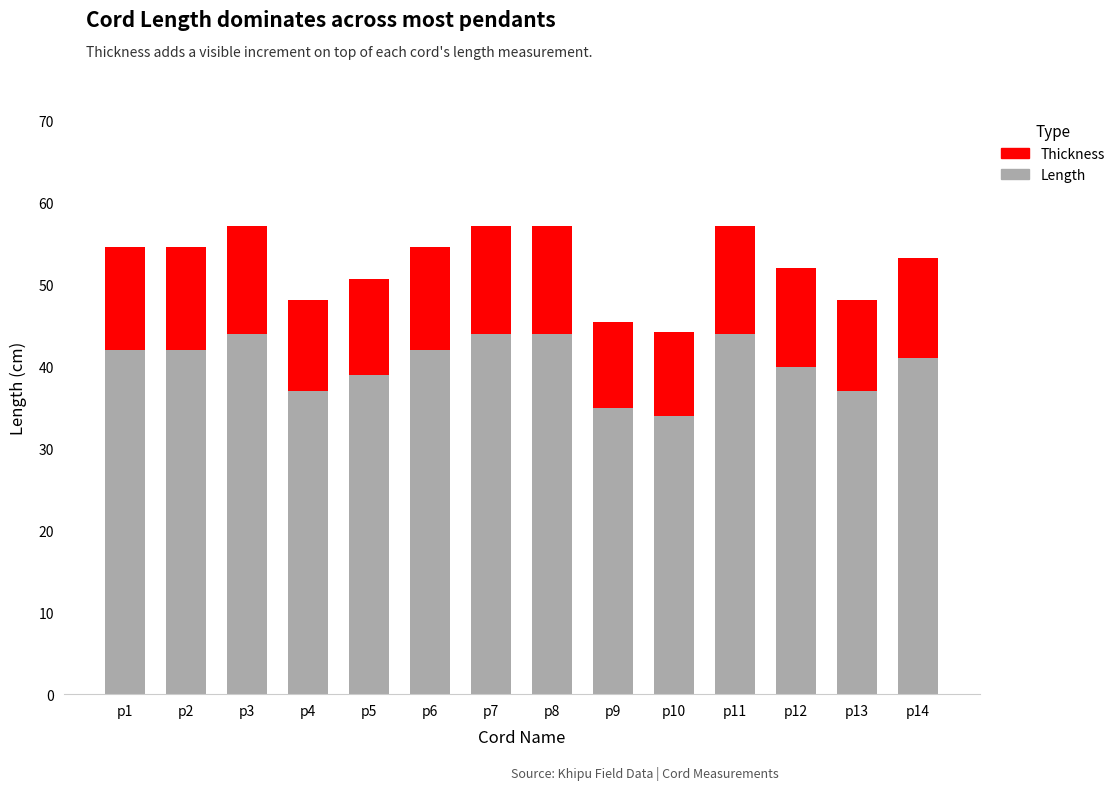

The Length series shows 35.0 at p9. True or false?

True